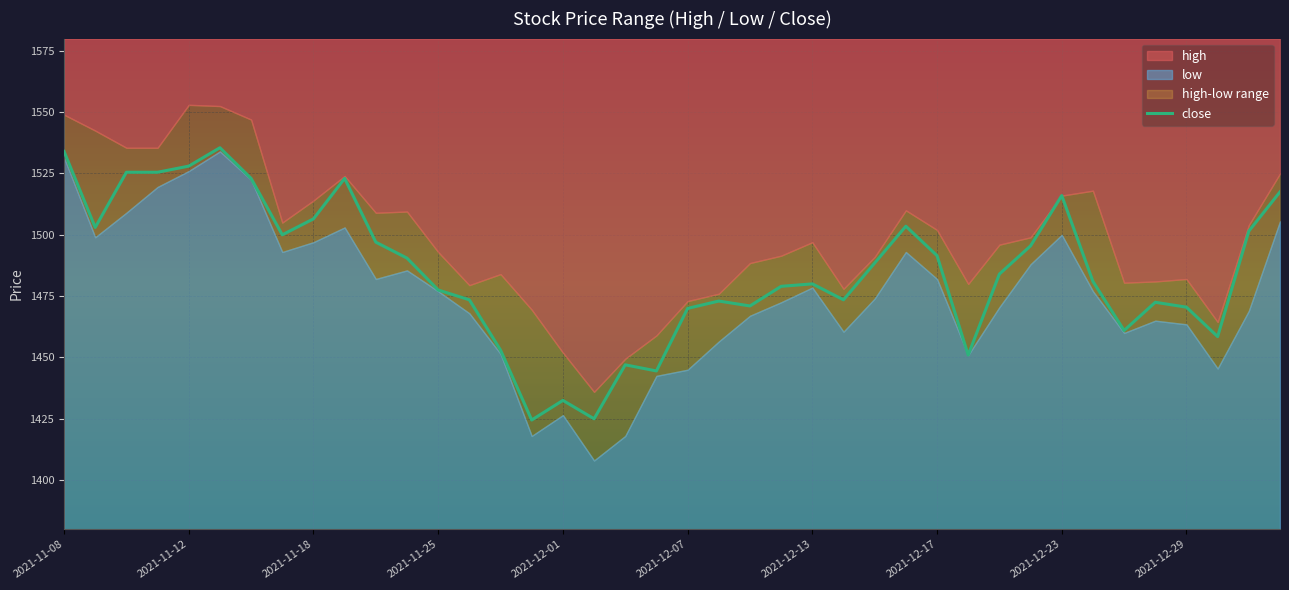

What is the highest value of the close series?

1535.5